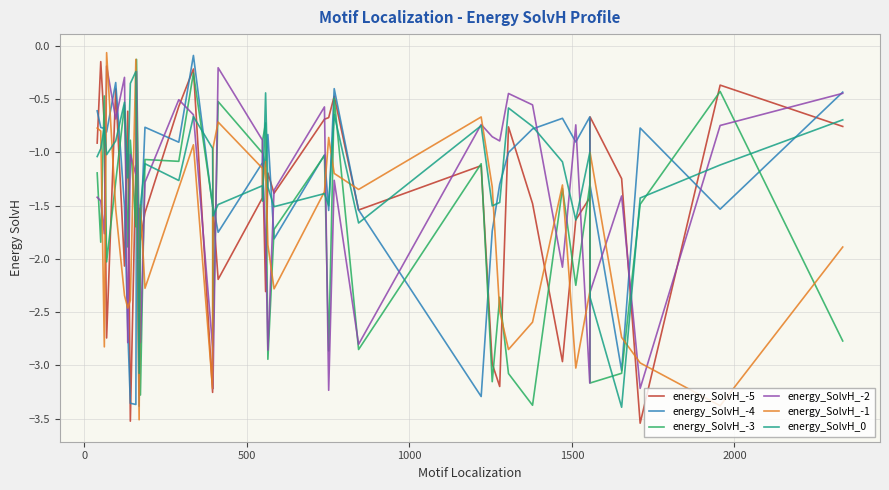

Which series has the largest total across all categories?

energy_SolvH_0